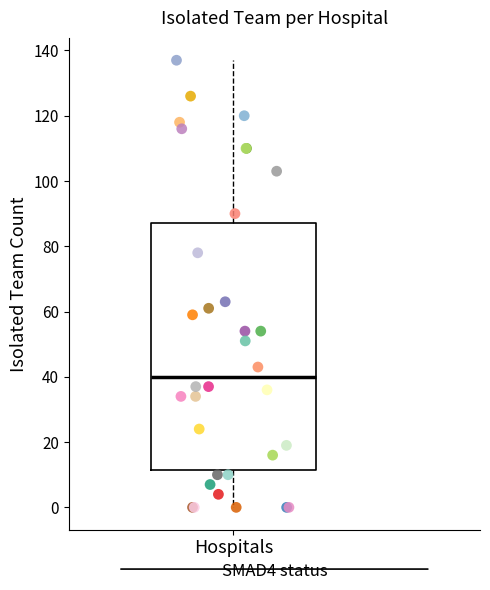

Where does the median line of the box for Hospitals sit on the y-axis? The values are not printed on the chart, so give them approximately, as read against the axis.

40